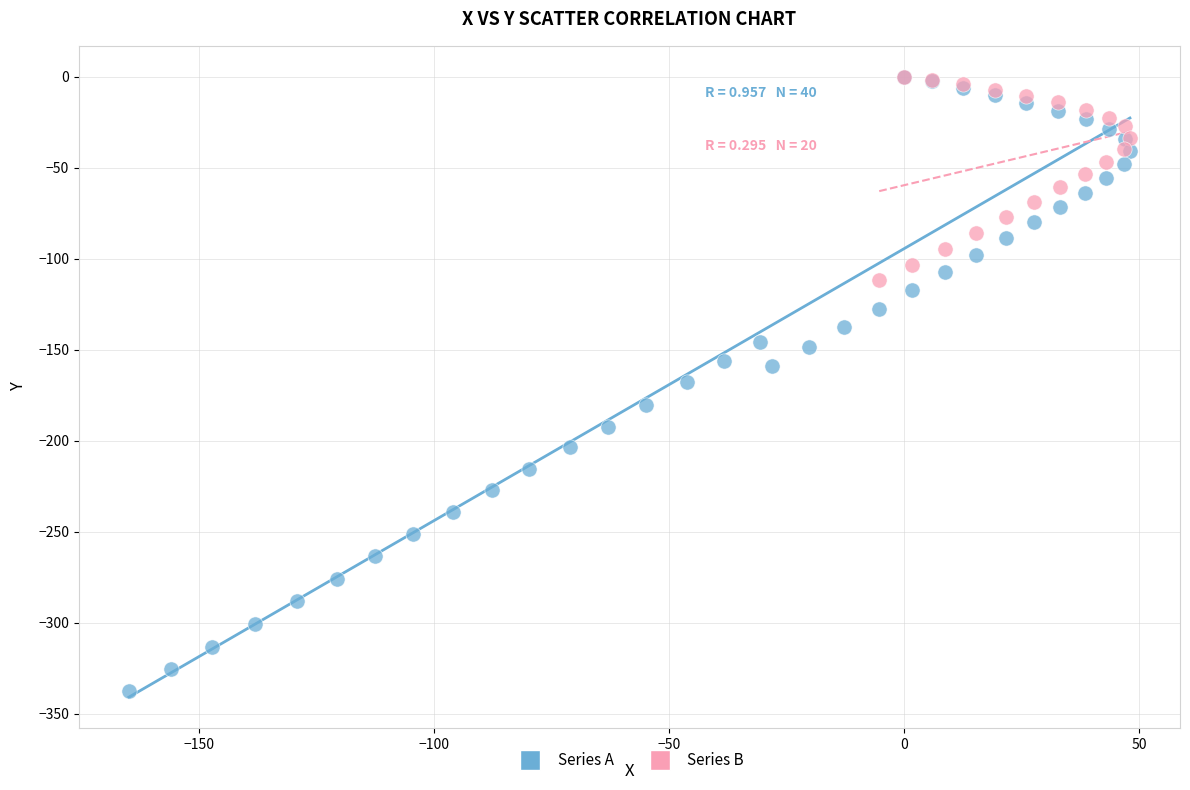

Which series contains the lowest Y value?

Series A